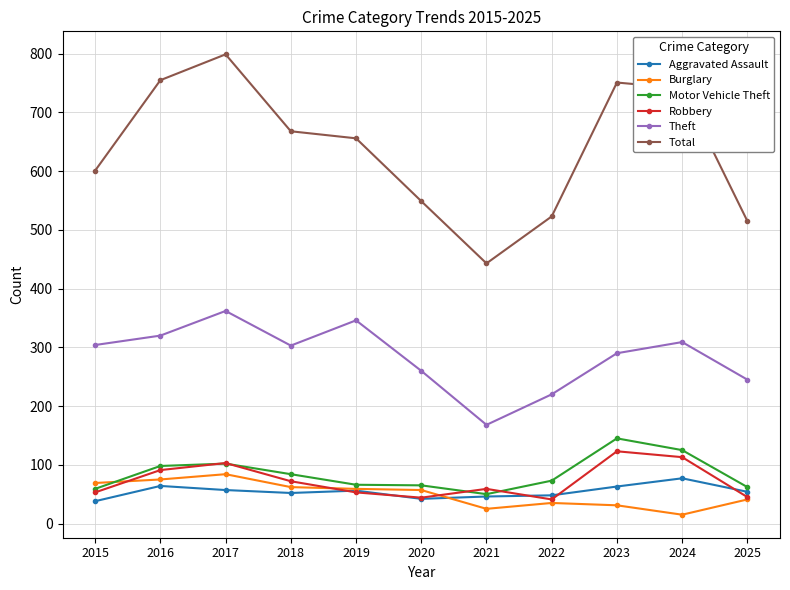

Where does the Robbery series first go above 59?

2016